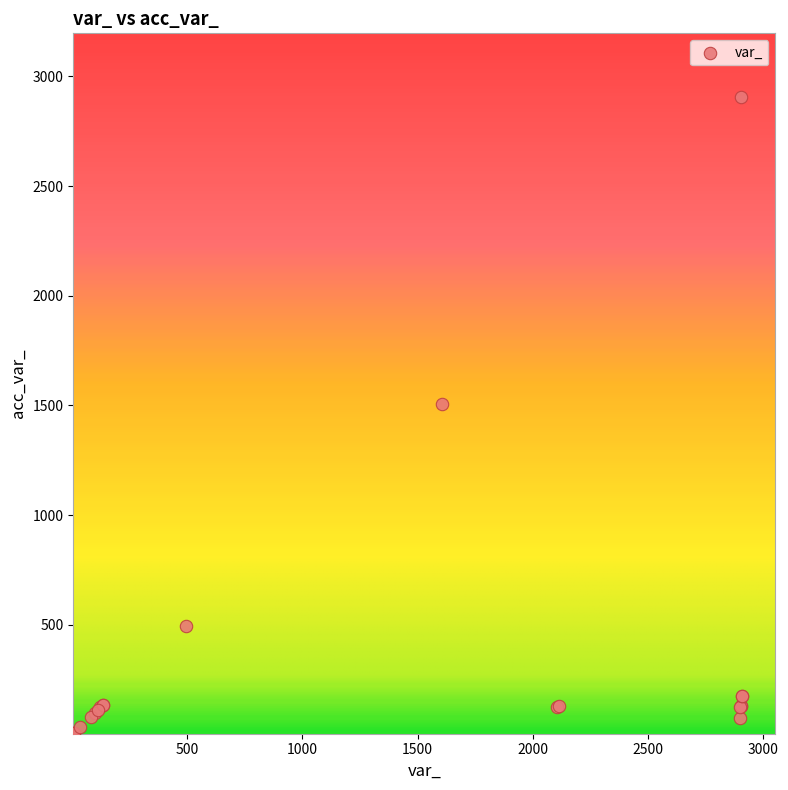

What Y value in the scatter plot is closest to 1456?

1505